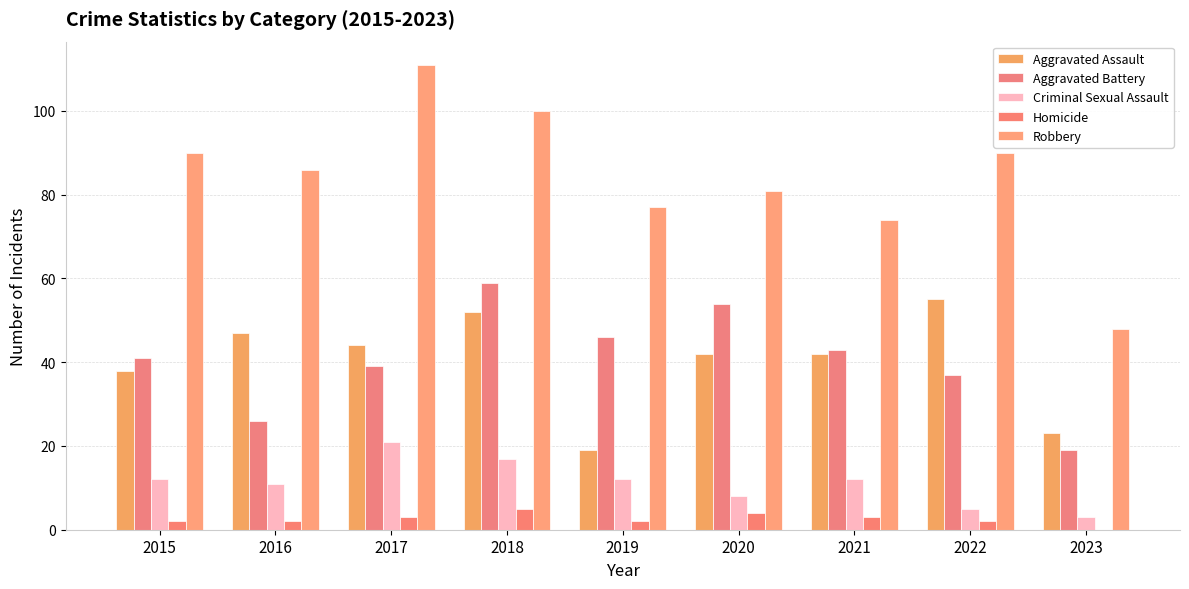

List the labels in order of Aggravated Battery value, smallest first.

2023, 2016, 2022, 2017, 2015, 2021, 2019, 2020, 2018